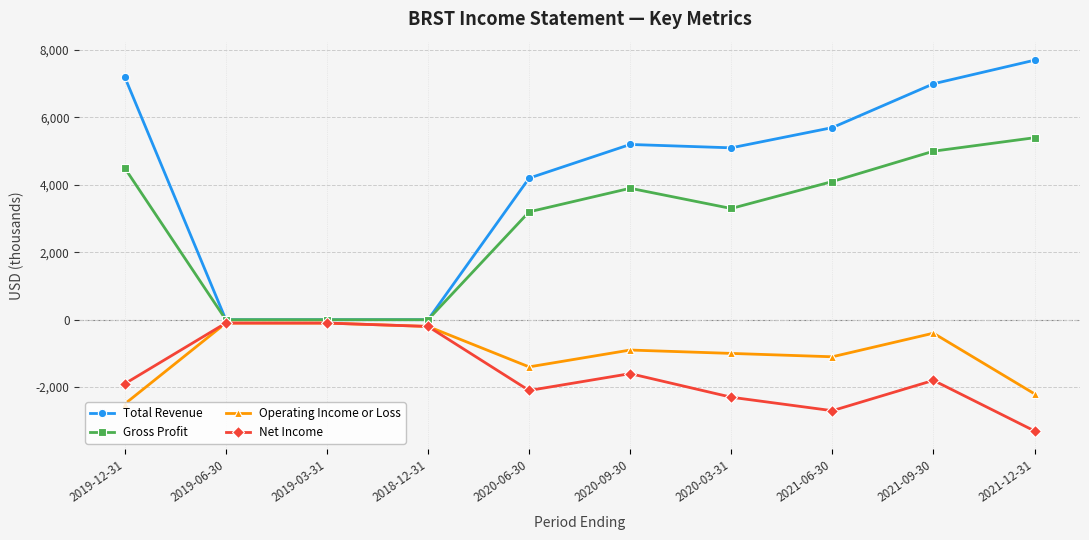

What is the label of the 9th point from the right?

2019-06-30